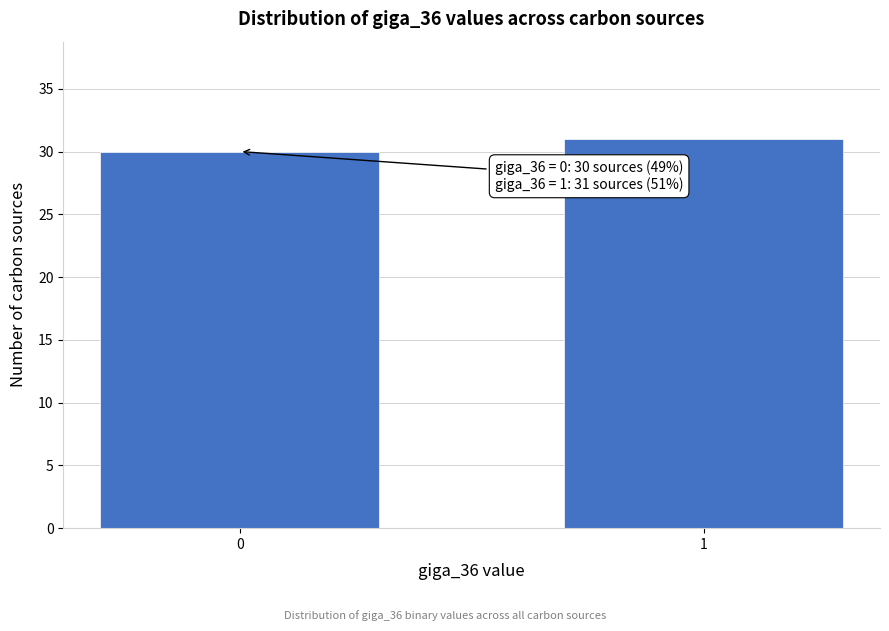

Reading right to left, list all the values displayed in this chart.

1=31	0=30